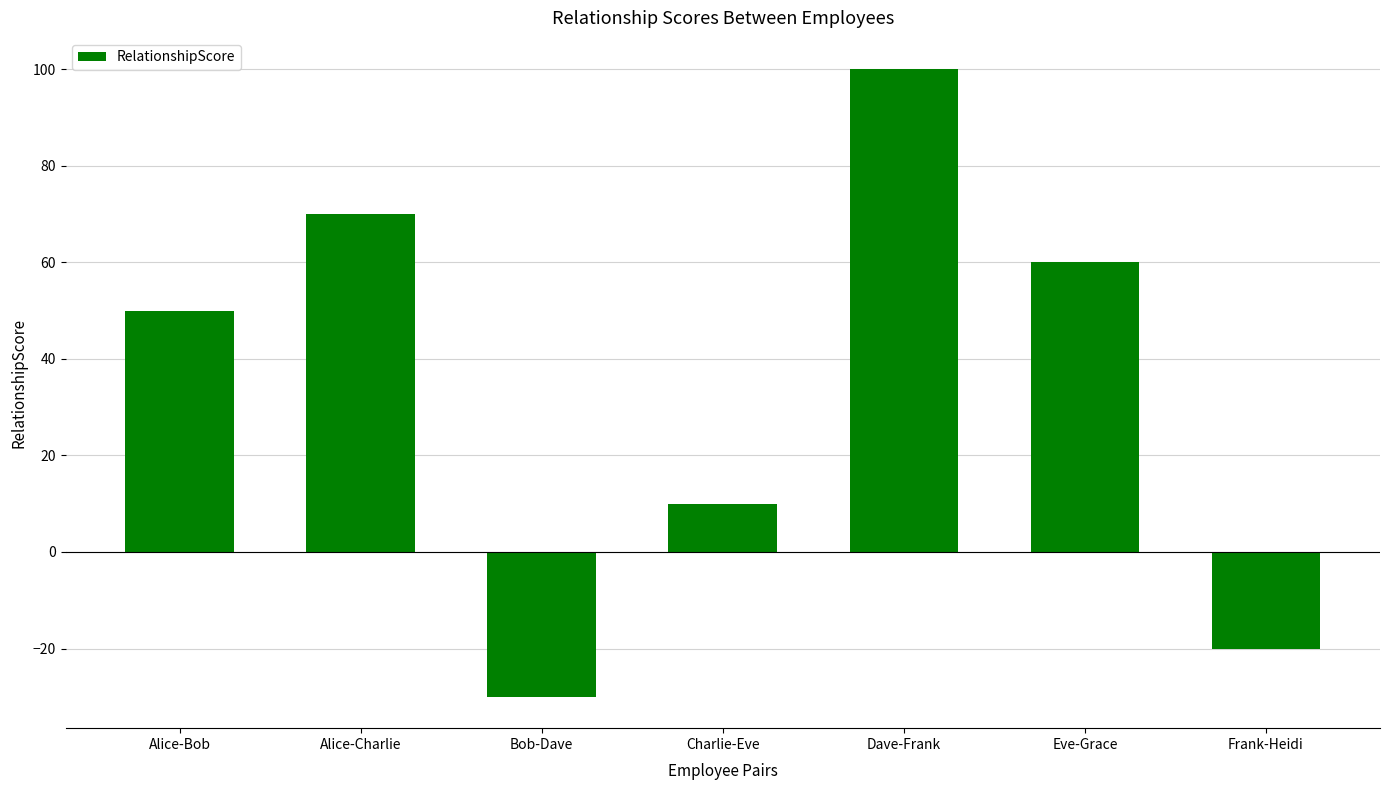

What is the greatest value displayed?

100